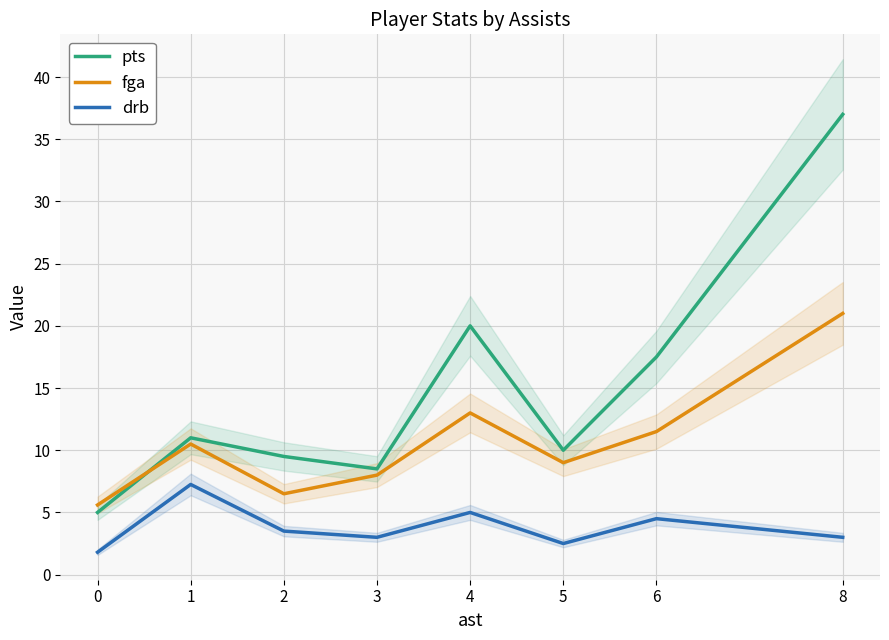

Reading left to right, what are all the values shown in this chart?

pts: 0=5.0	1=11.0	2=9.5	3=8.5	4=20.0	5=10.0	6=17.5	8=37.0
fga: 0=5.6	1=10.5	2=6.5	3=8.0	4=13.0	5=9.0	6=11.5	8=21.0
drb: 0=1.8	1=7.2	2=3.5	3=3.0	4=5.0	5=2.5	6=4.5	8=3.0